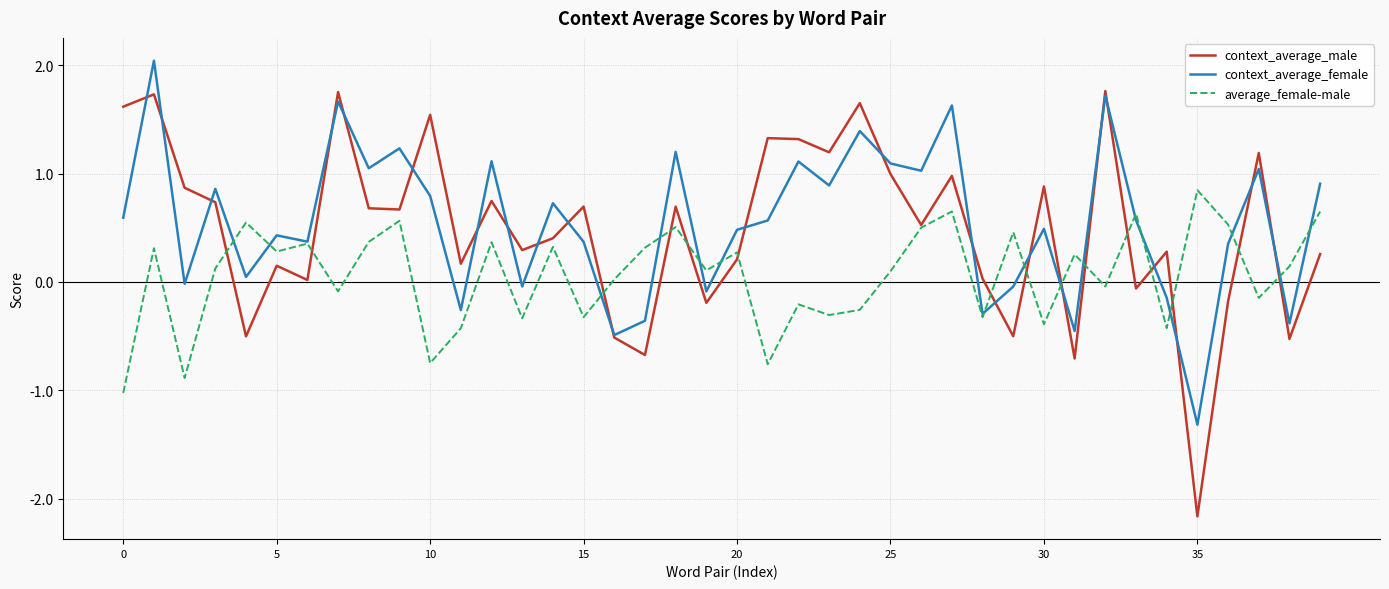

What is the minimum value shown in the chart?

-2.2